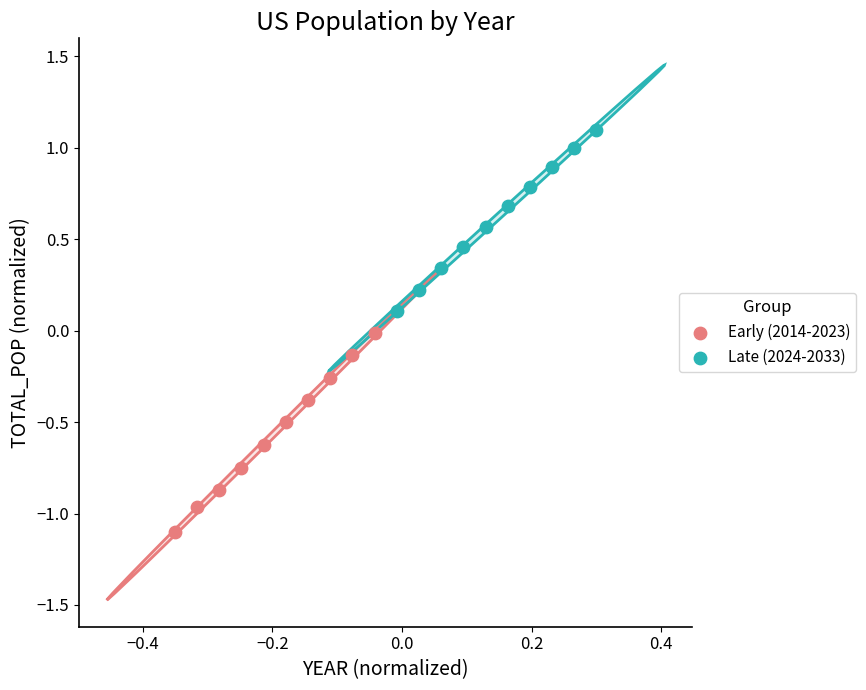

Which series reaches the minimum Y coordinate?

Early (2014-2023)